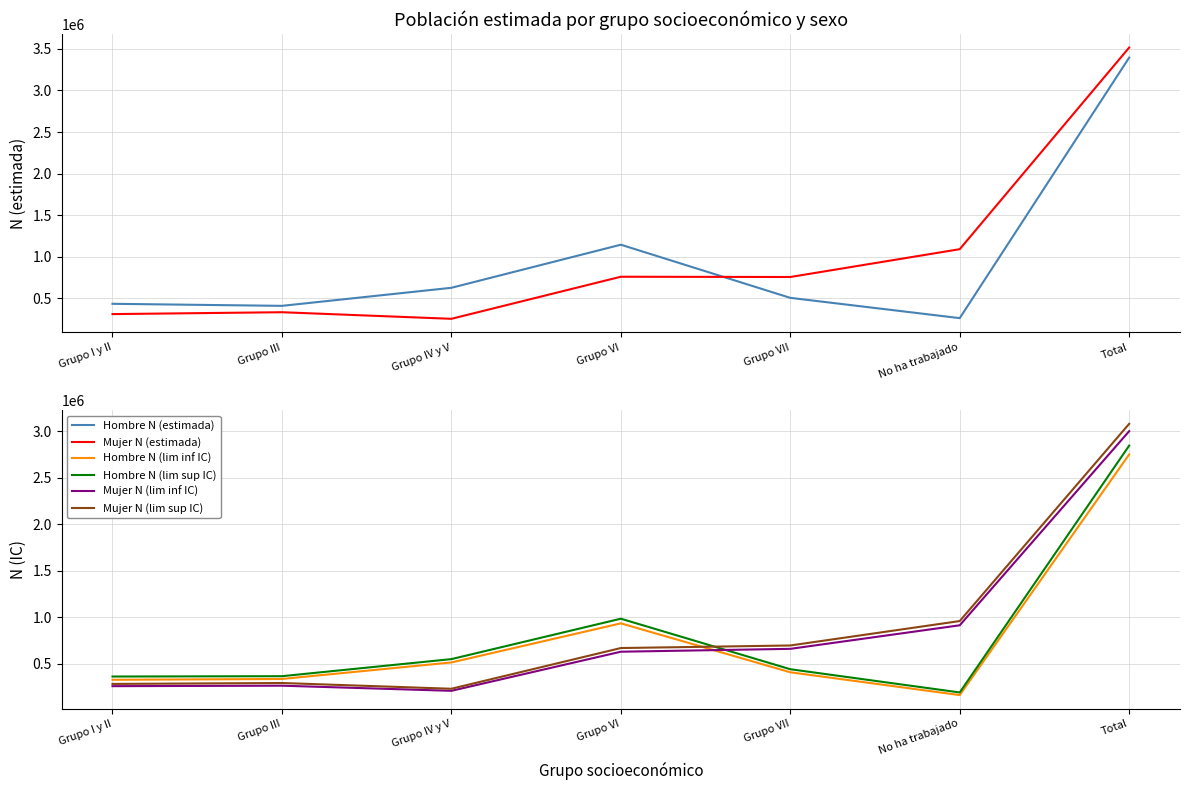

At which category does Hombre N (lim sup IC) reach its first local peak?

Grupo VI